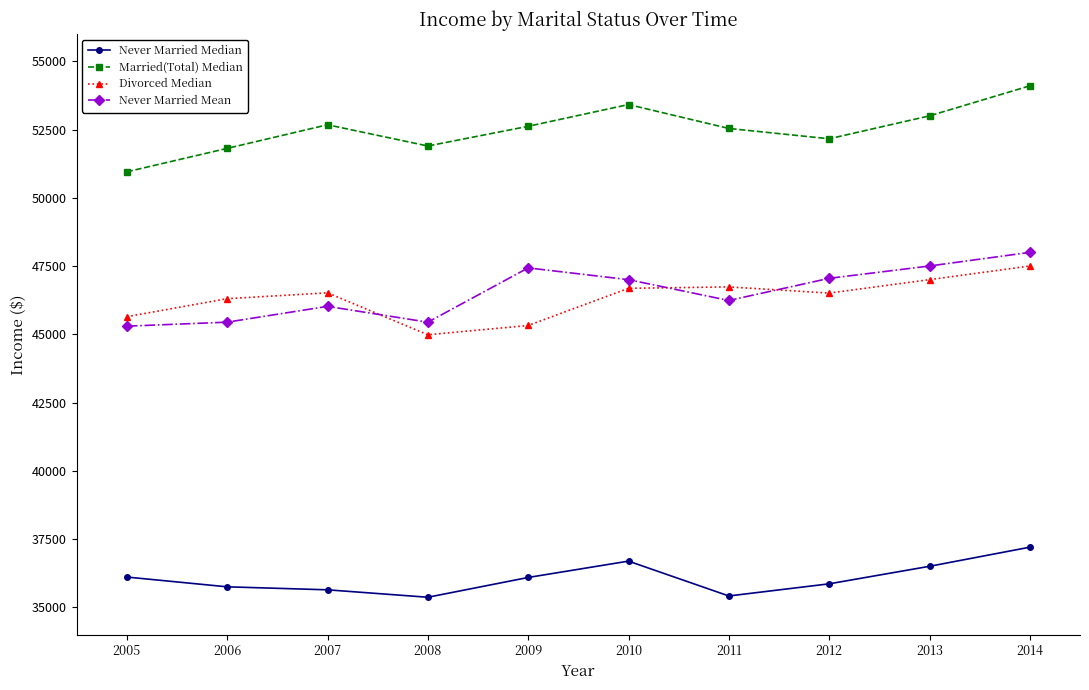

Does the chart have visible grid lines?

No